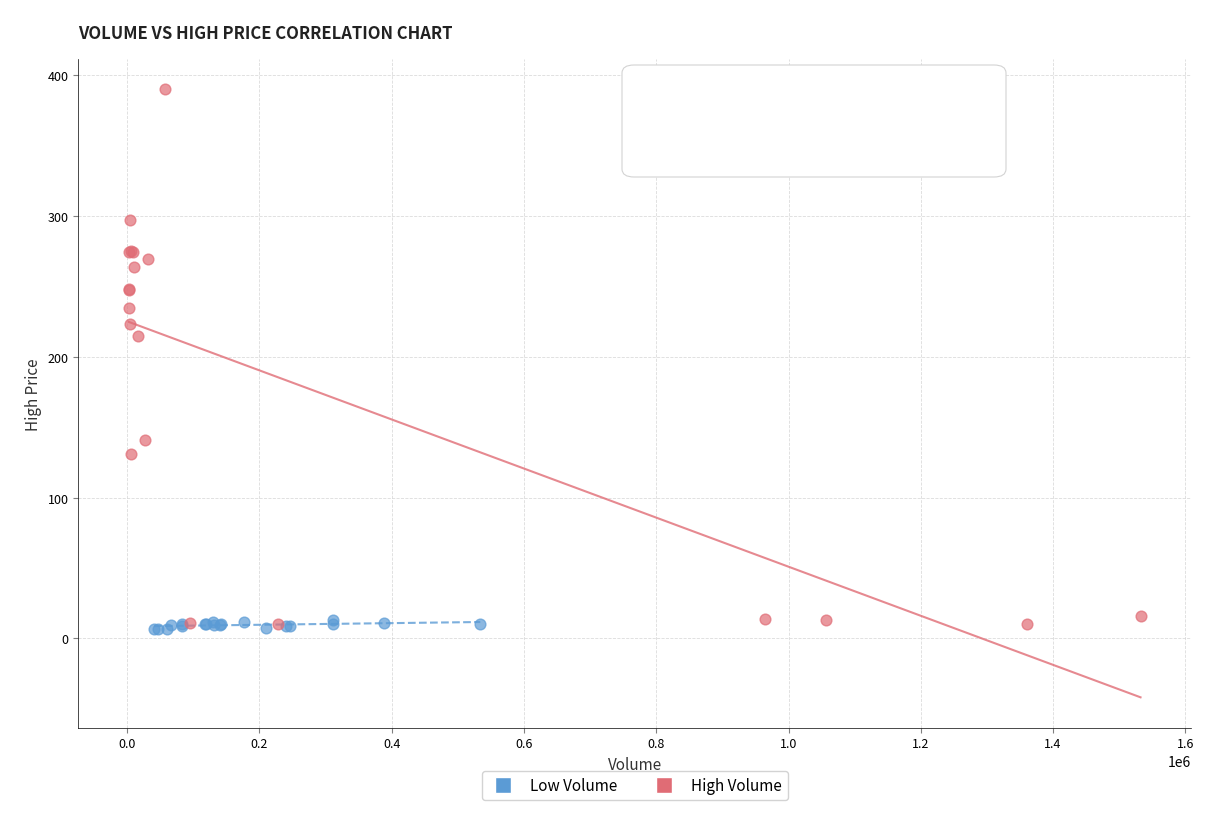

Which series contains the highest Y value?

High Volume